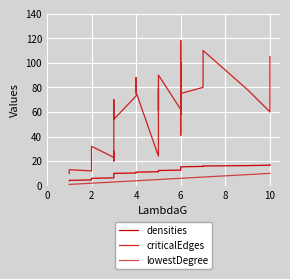

What is the difference between the criticalEdges values at 10 and 6?

1.0